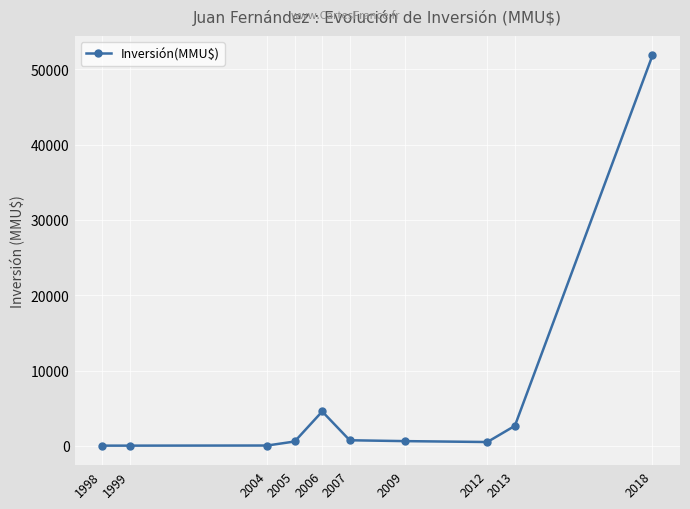

Between 2012 and 2006, which is larger?

2006